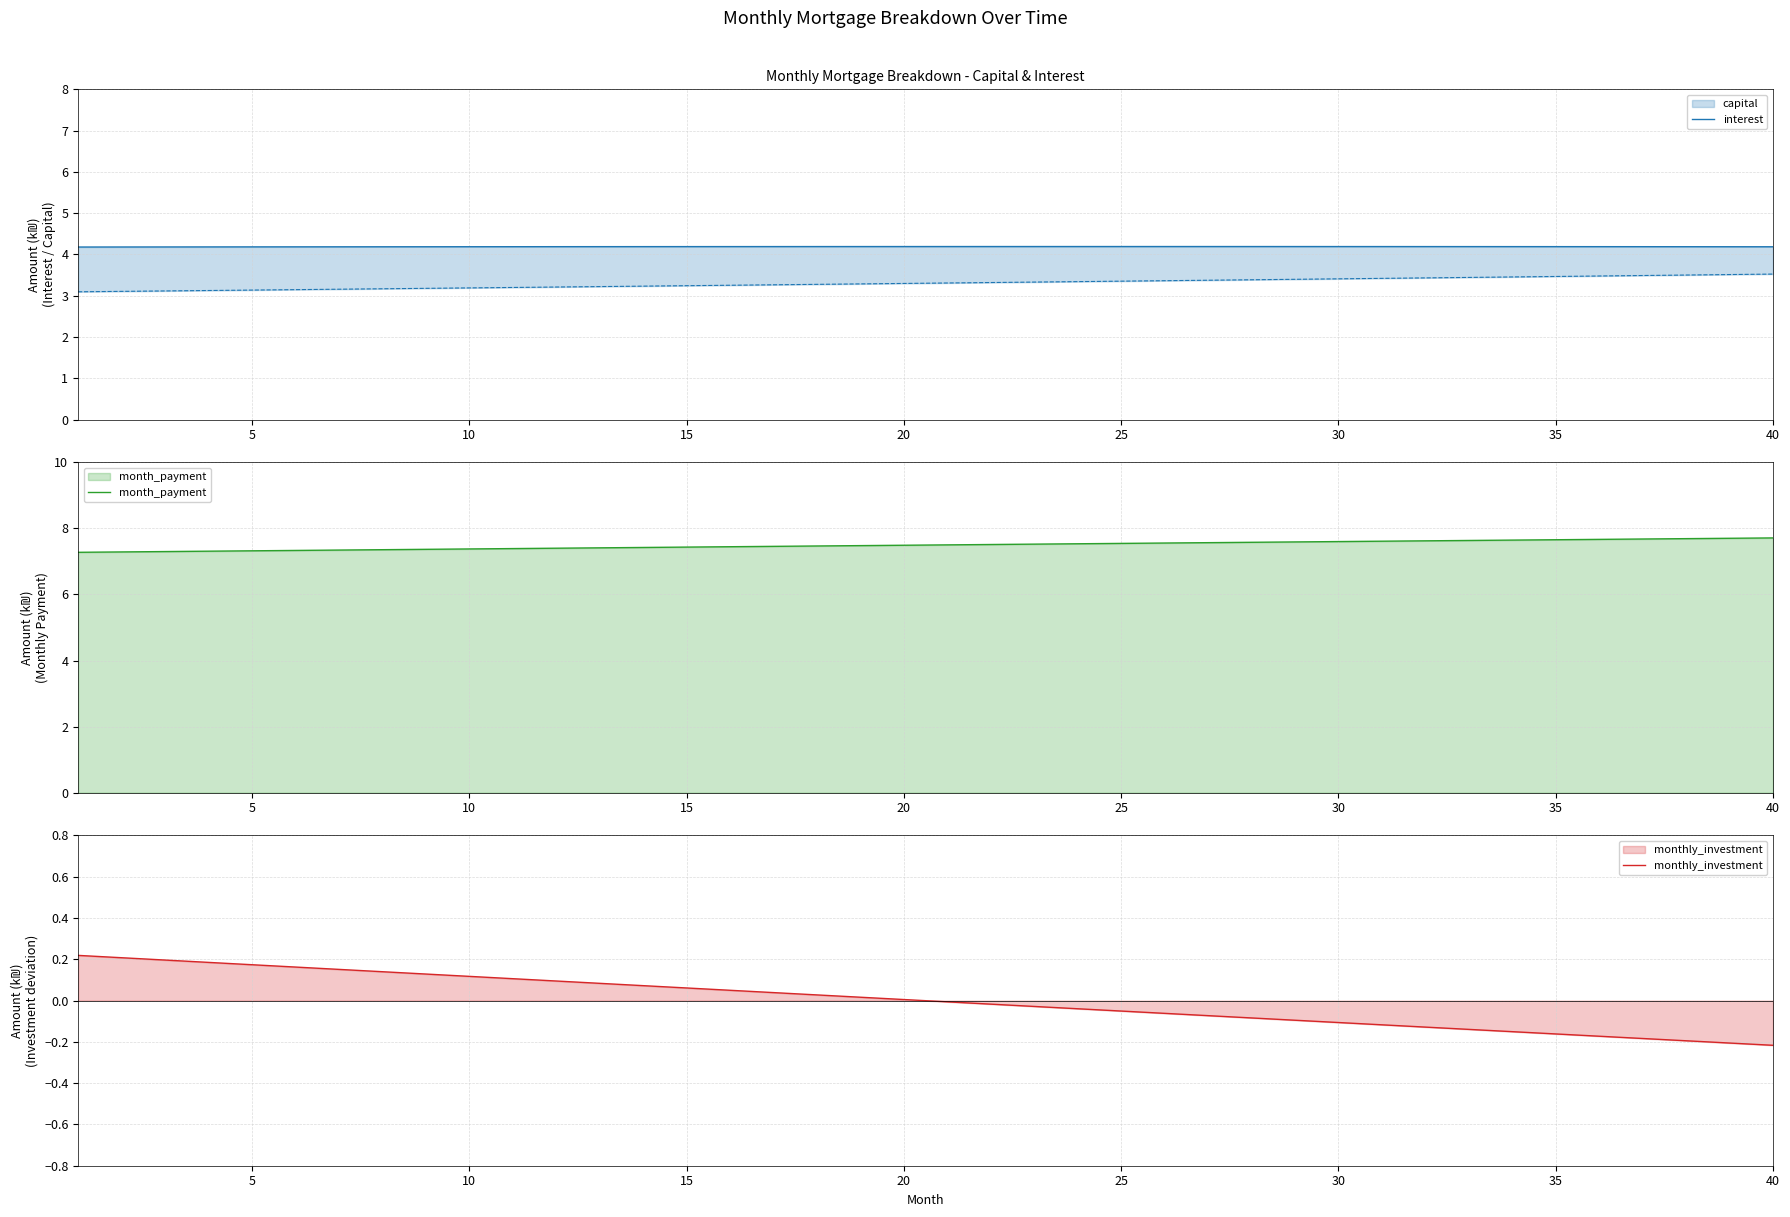

Which series has the largest total across all categories?

month_payment